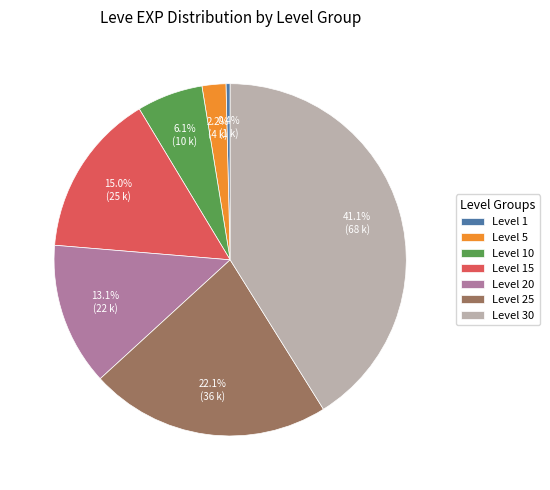

True or false: Level 20 accounts for 13% of the total.

True